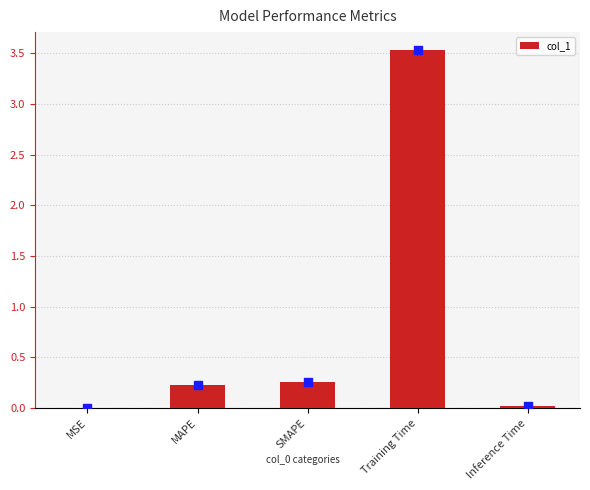

Which has a higher value, Inference Time or Training Time?

Training Time